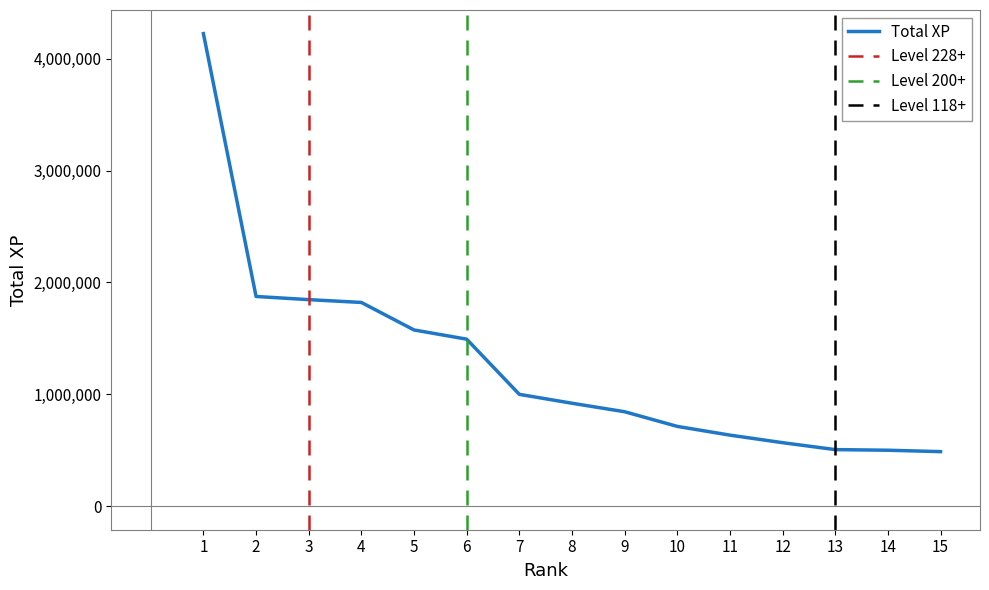

What is the difference between the maximum and minimum values?

3738089